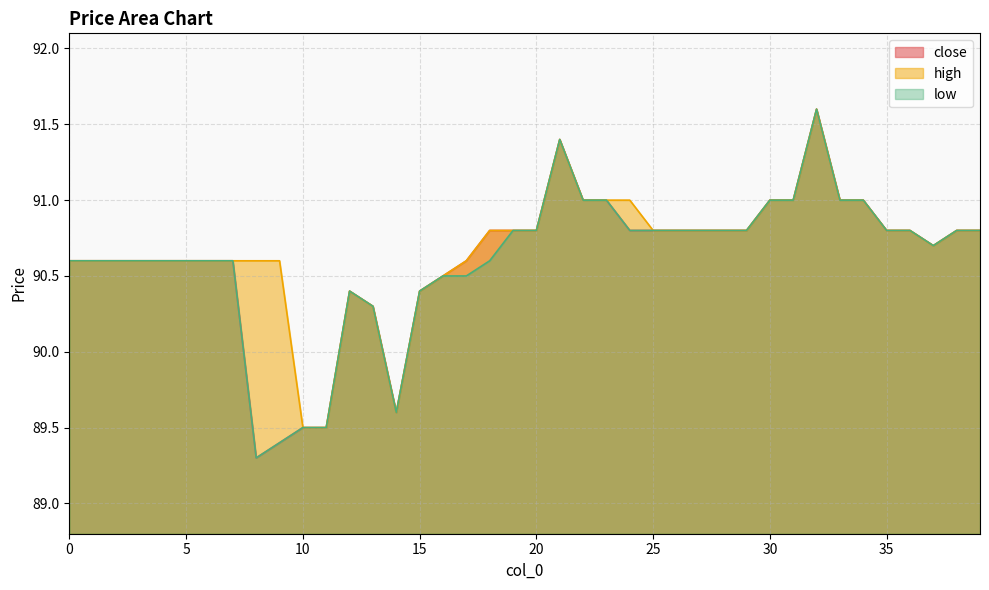

True or false: high and close intersect in this chart.

False